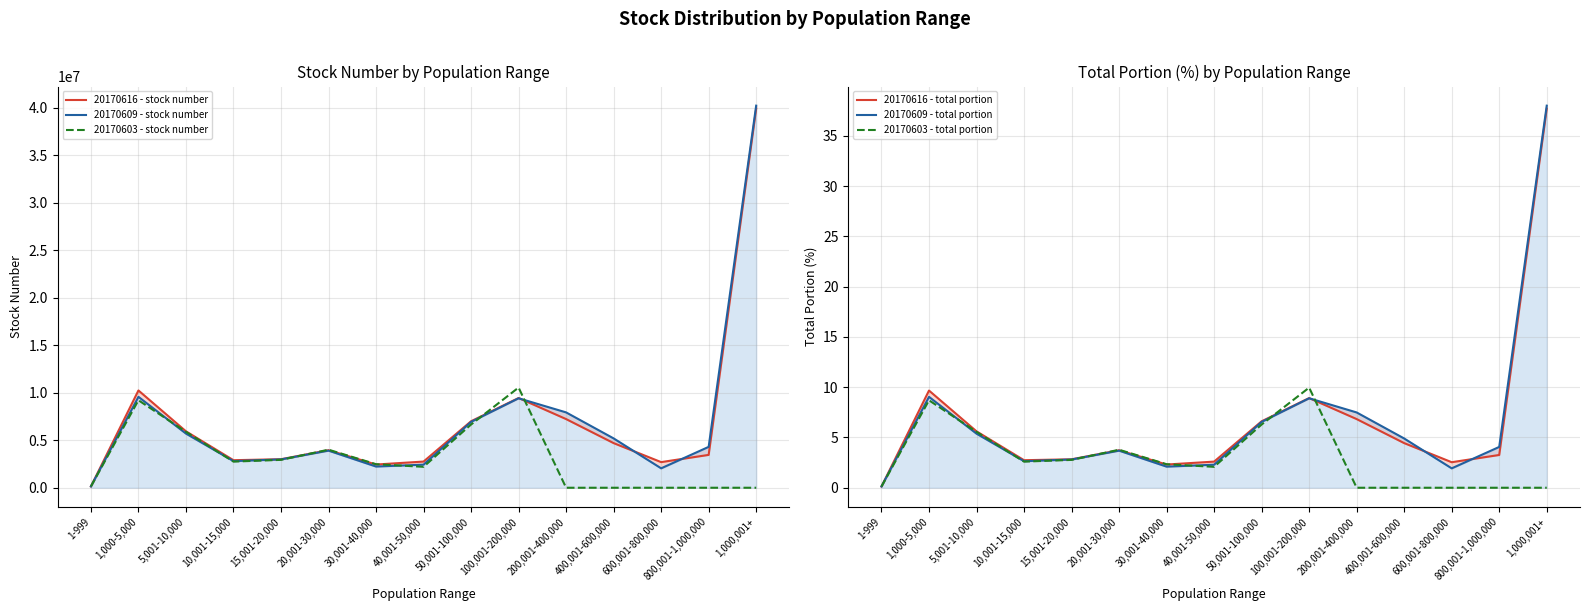

What is the difference between the 20170616 - total portion values at 100,001-200,000 and 1,000,001+?

28.8